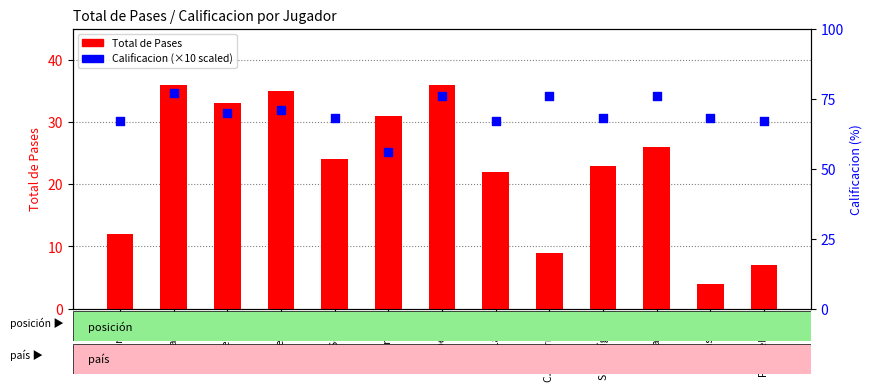

At how many categories does at least one series exceed 45?

13